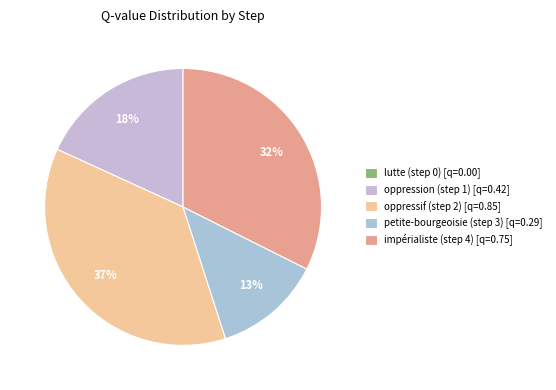

Count the number of slices in the pie.

5